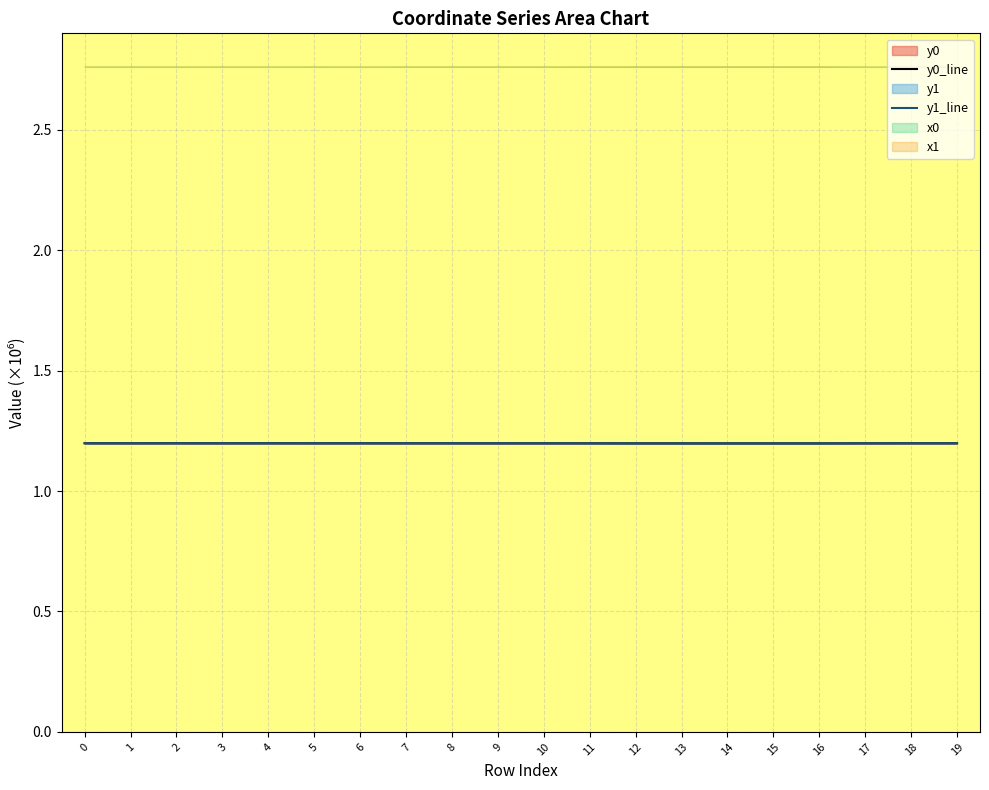

Which category has the highest value in the y0 series?

2